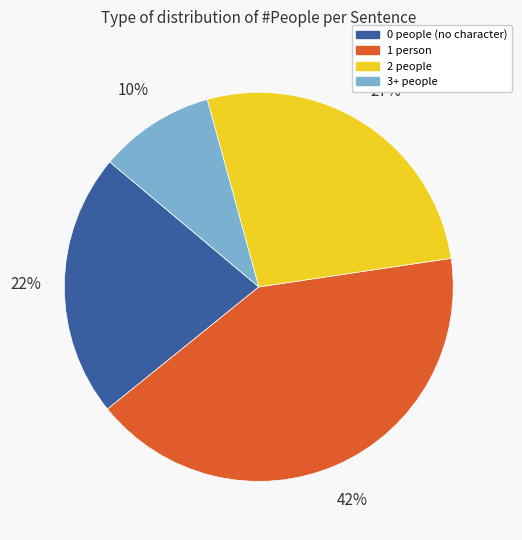

Is there any slice that represents more than half of the pie?

No